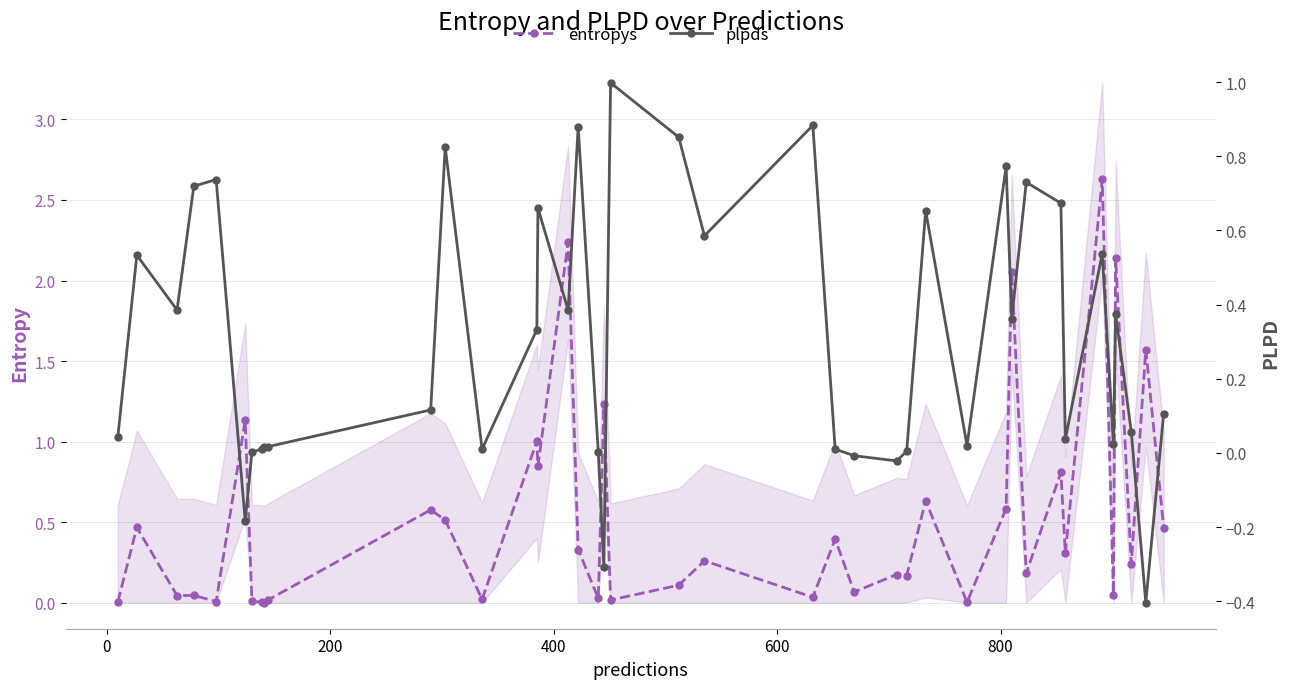

What is the greatest value displayed?

2.6